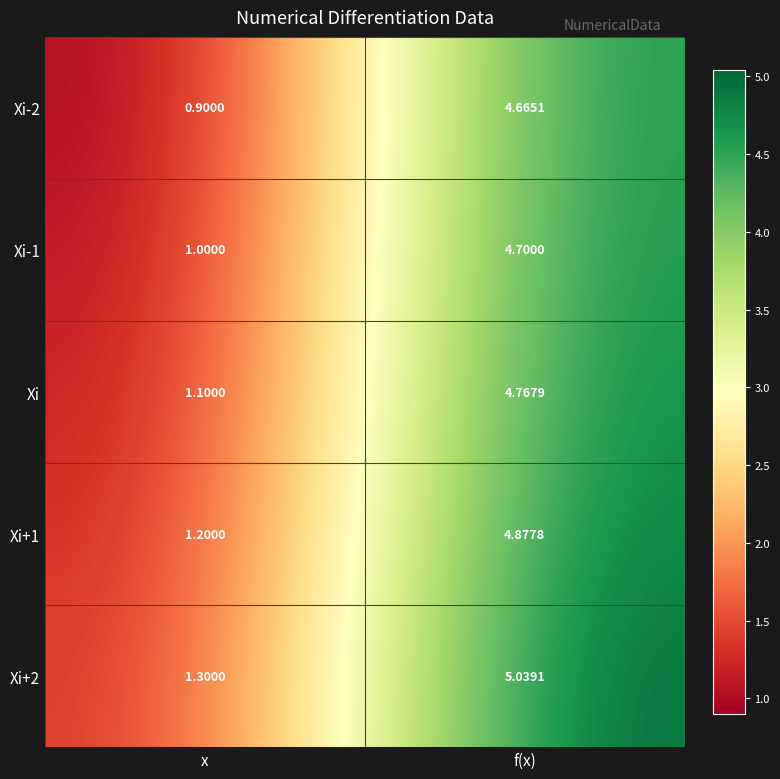

Which label corresponds to the smallest value in the chart?

x